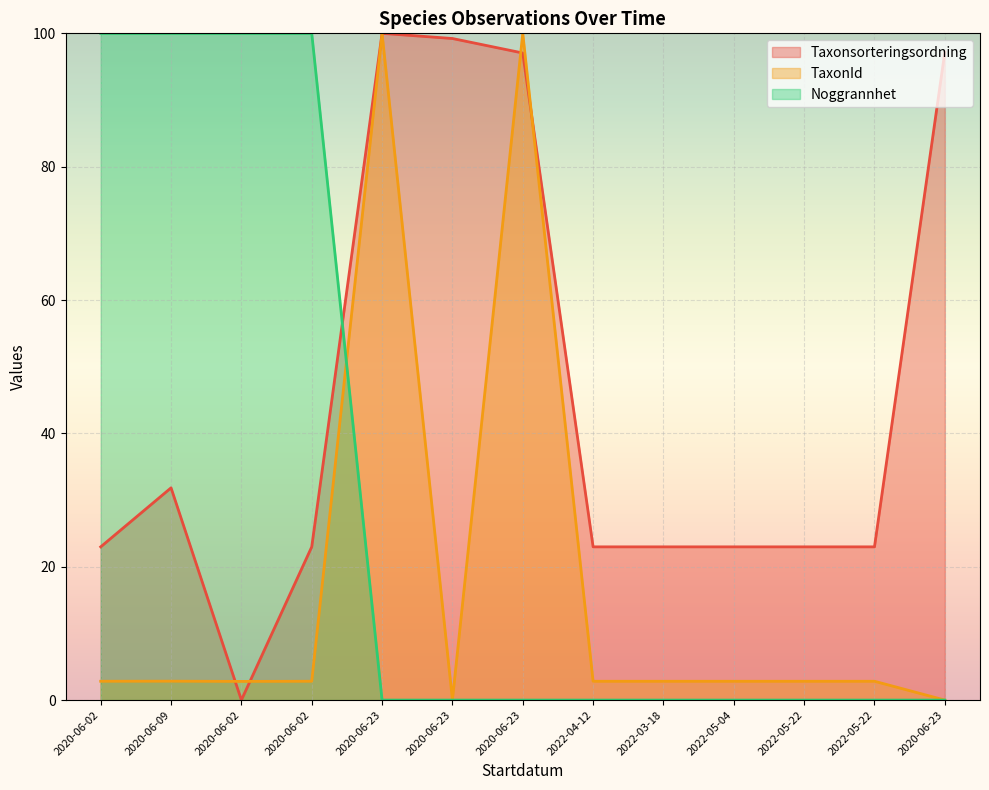

Between 2020-06-23 and 2022-03-18, which series saw the biggest shift?

TaxonId